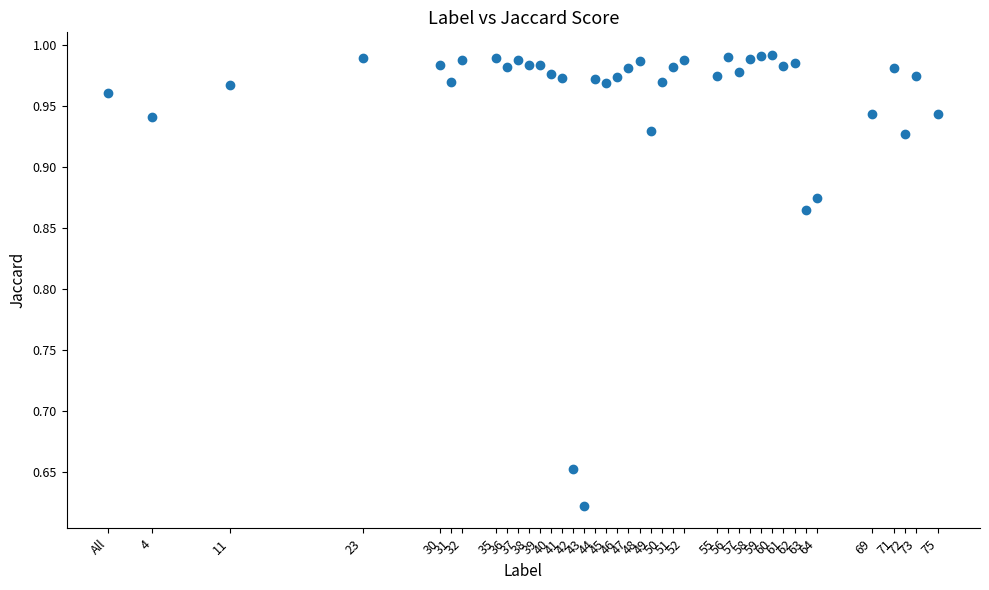

What is the range of X values (max minus min)?

75.0